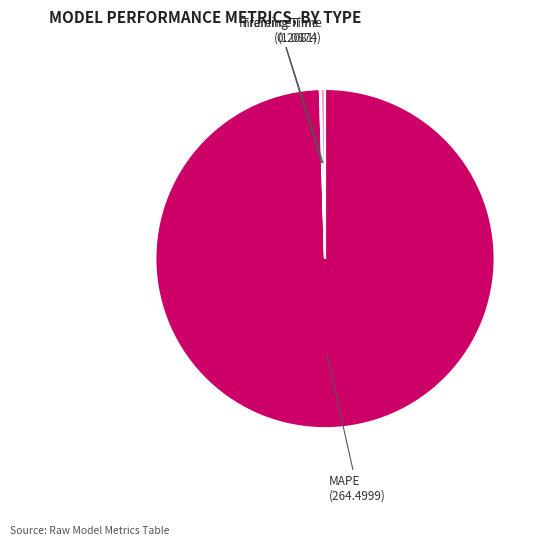

Does any single category account for the majority?

Yes